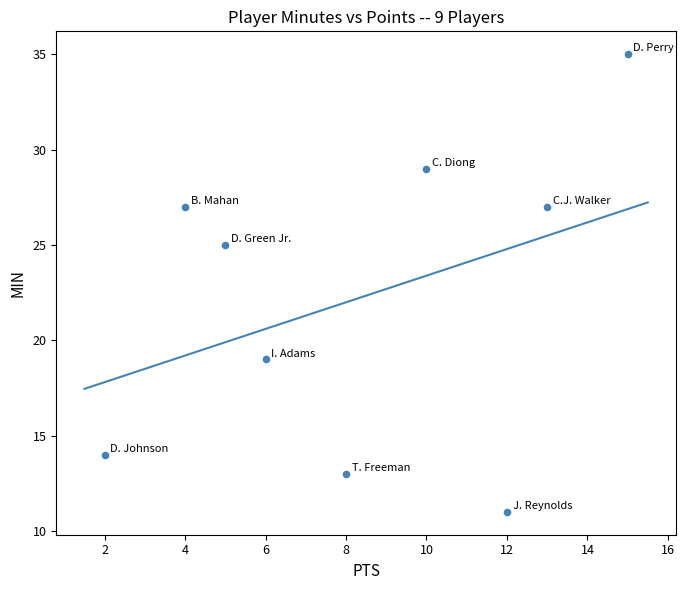

What Y value in the scatter plot is closest to 23?

25